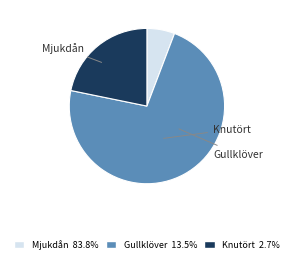

To the nearest percent, what is the average slice percentage?

33%